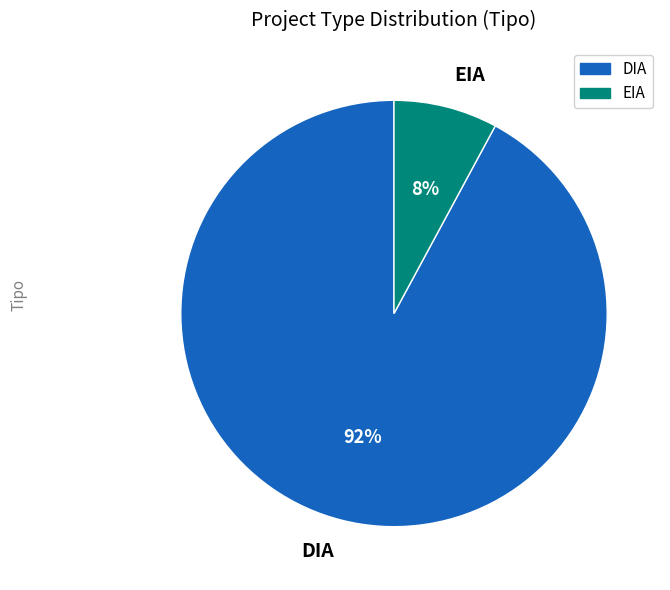

To the nearest percent, what is the difference between the largest and smallest slice percentages?

84%